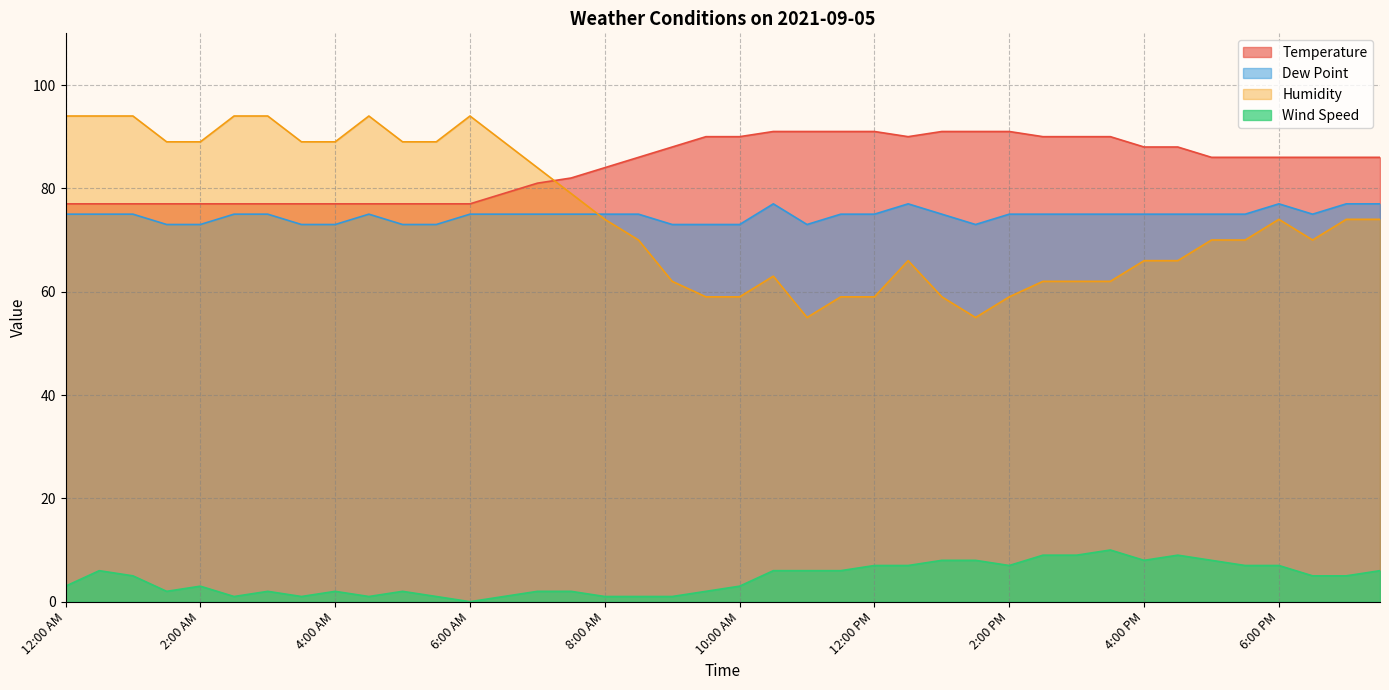

List the labels in order of Dew Point value, largest first.

10:30 AM, 12:30 PM, 6:00 PM, 7:00 PM, 7:30 PM, 12:00 AM, 12:30 AM, 1:00 AM, 2:30 AM, 3:00 AM, 4:30 AM, 6:00 AM, 6:30 AM, 7:00 AM, 7:30 AM, 8:00 AM, 8:30 AM, 11:30 AM, 12:00 PM, 1:00 PM, 2:00 PM, 2:30 PM, 3:00 PM, 3:30 PM, 4:00 PM, 4:30 PM, 5:00 PM, 5:30 PM, 6:30 PM, 1:30 AM, 2:00 AM, 3:30 AM, 4:00 AM, 5:00 AM, 5:30 AM, 9:00 AM, 9:30 AM, 10:00 AM, 11:00 AM, 1:30 PM